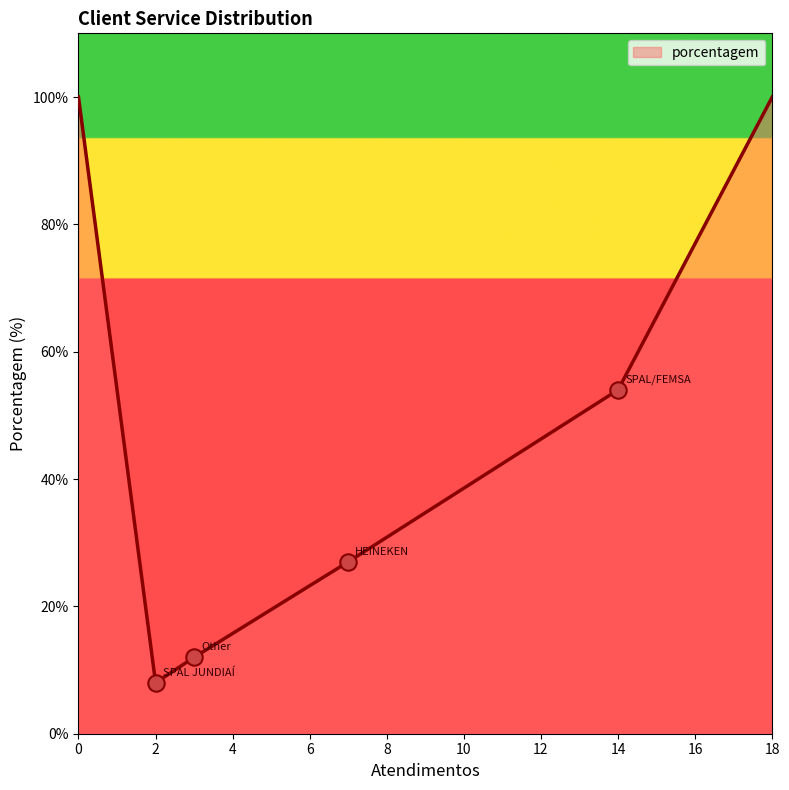

What is the sum of all values?

301